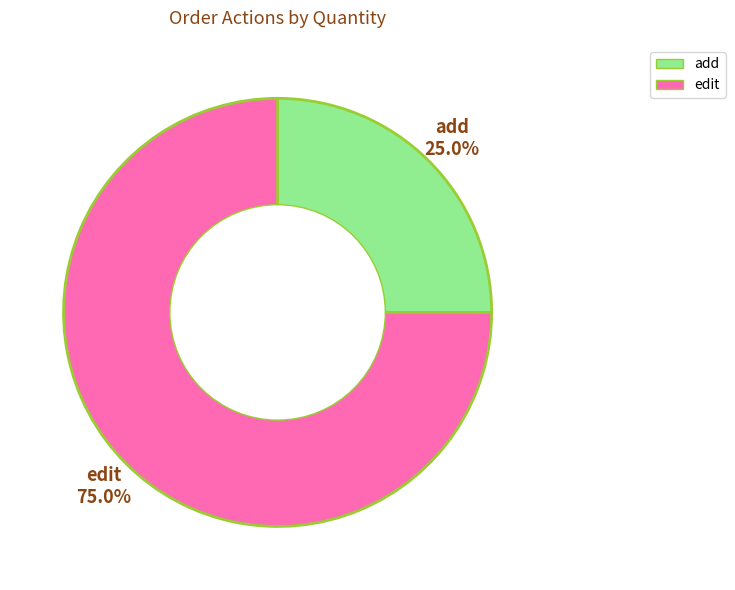

Rank the categories by value from highest to lowest.

edit, add